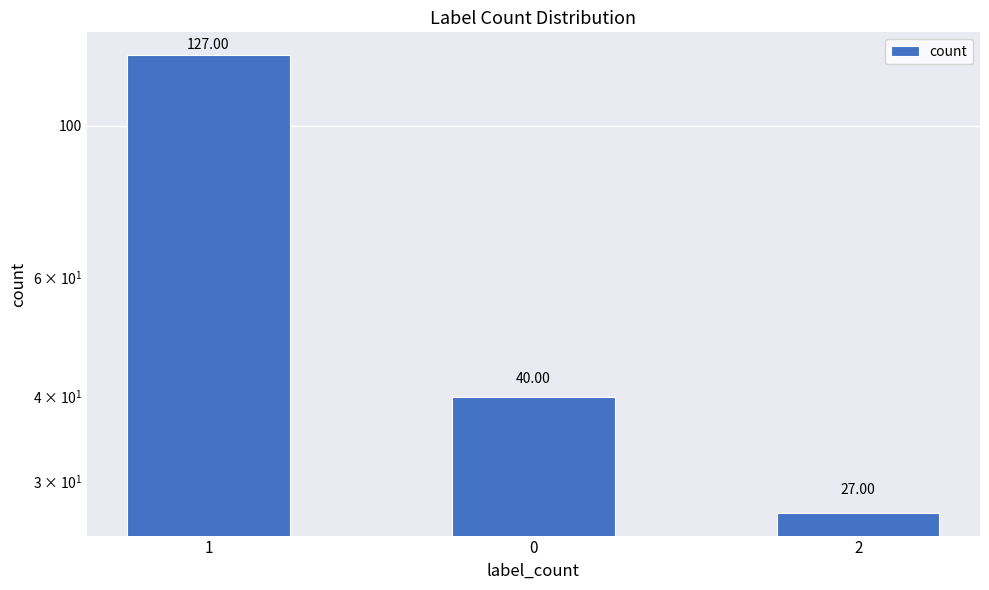

At which category does the chart reach its minimum across all series?

2